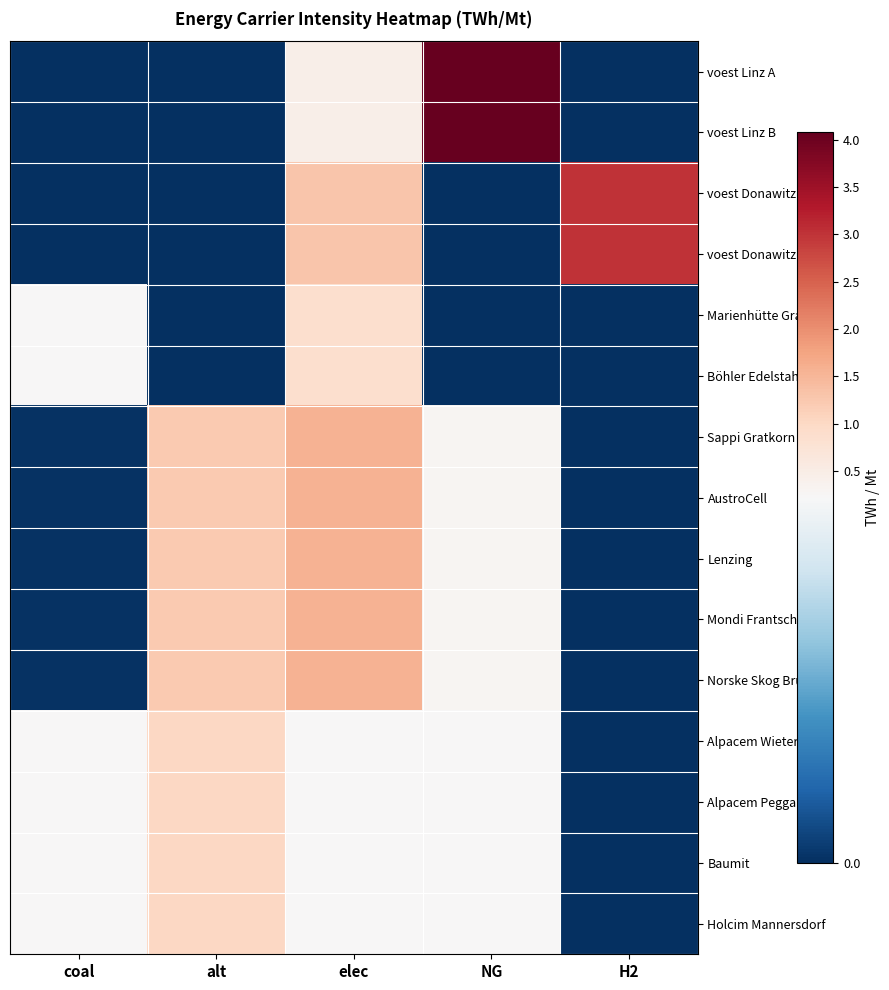

Which series has the largest total across all categories?

voest Linz A